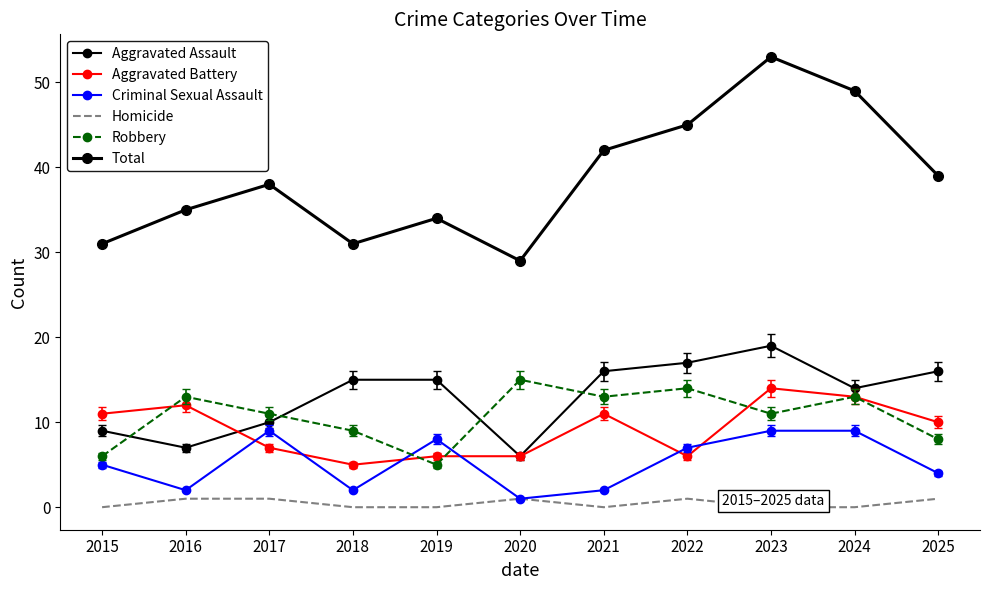

Does the chart have visible grid lines?

No